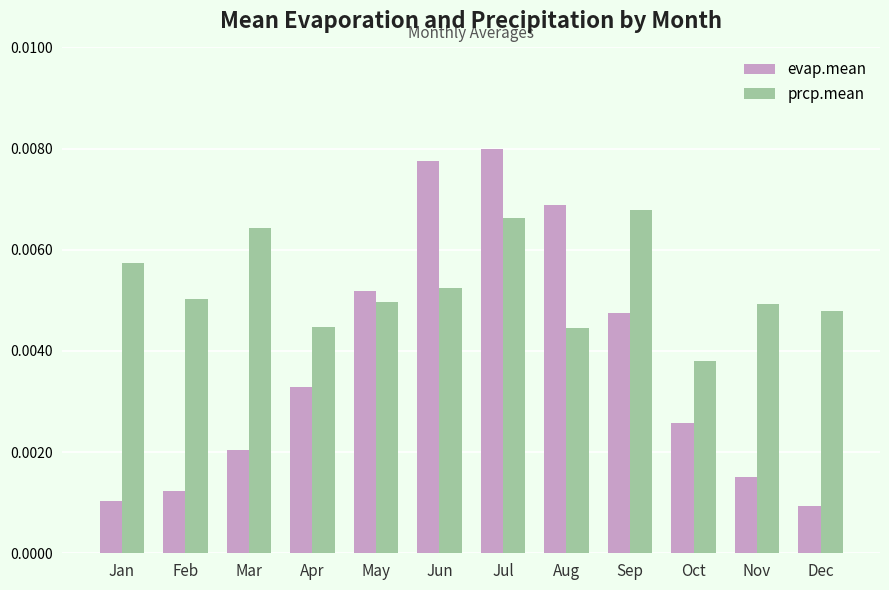

How many groups of bars are there?

12